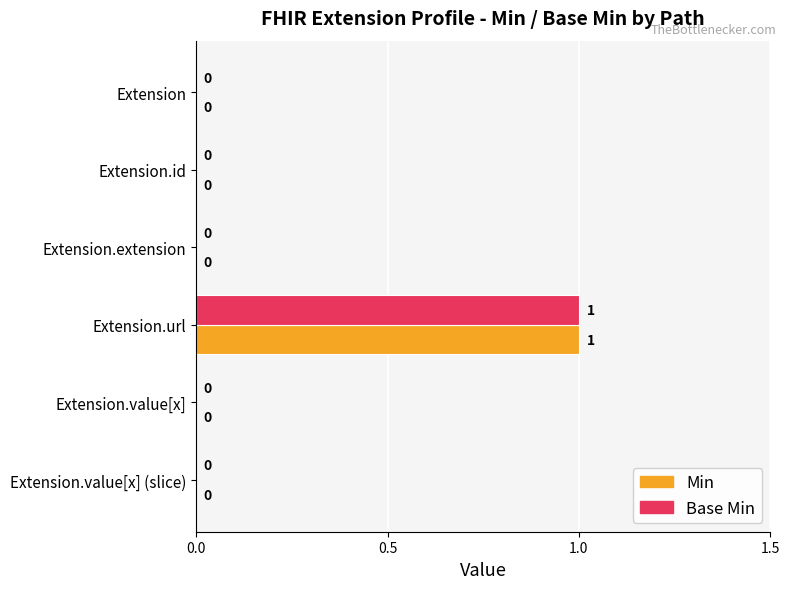

Which category has the highest value in the Min series?

Extension.url